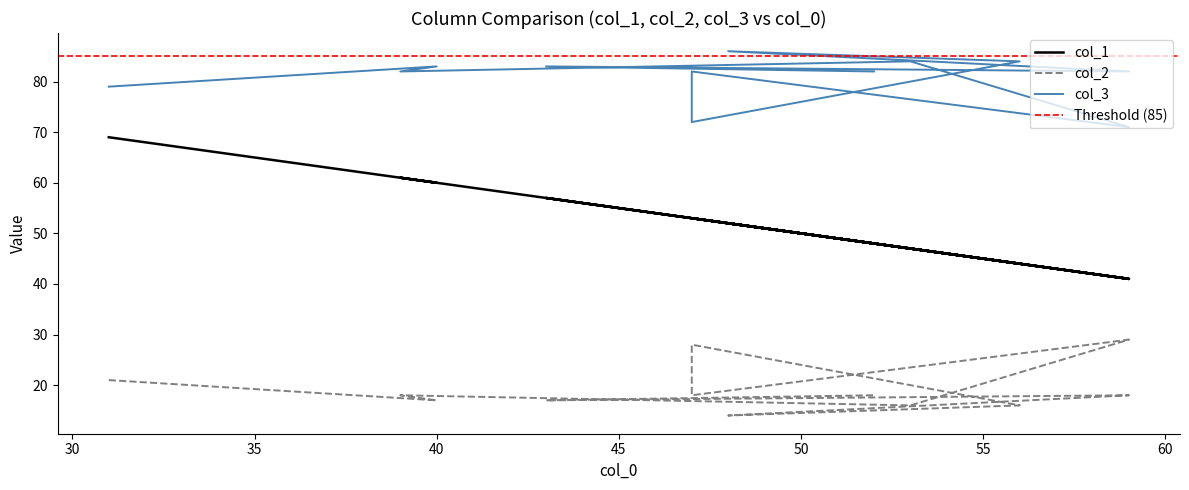

Rank the series by their maximum value, from highest to lowest.

col_3, col_1, col_2